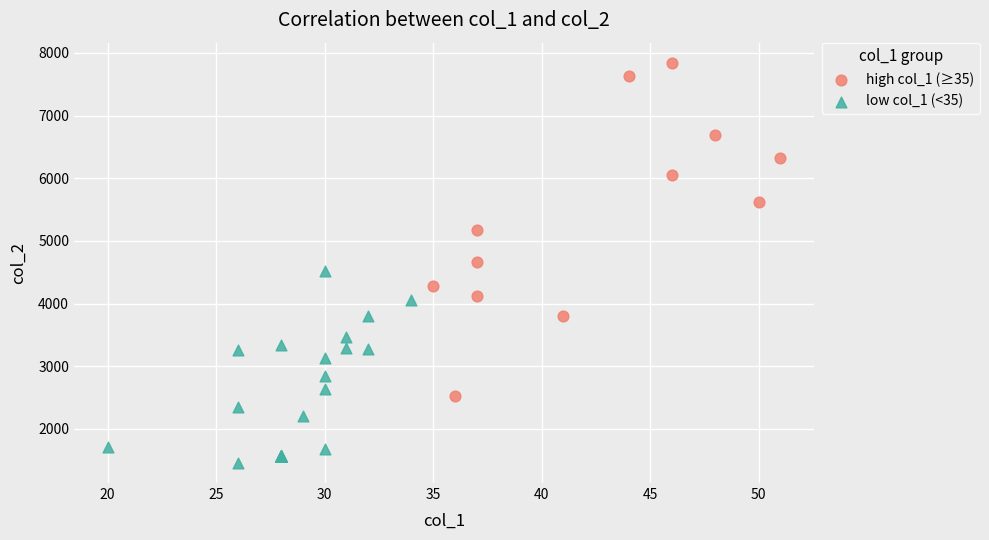

Which series contains the lowest Y value?

low col_1 (<35)